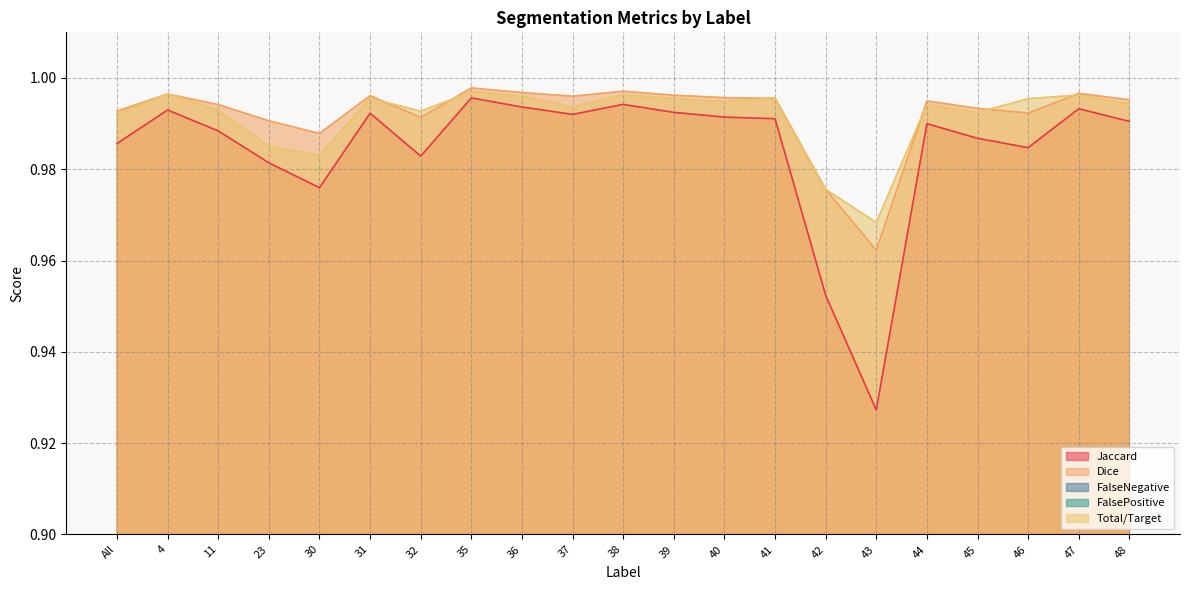

What is the label of the 1st point from the right?

48